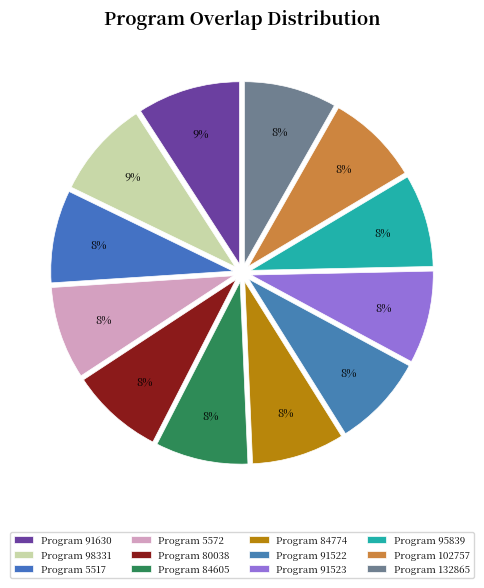

What is the largest slice in the pie chart?

91630